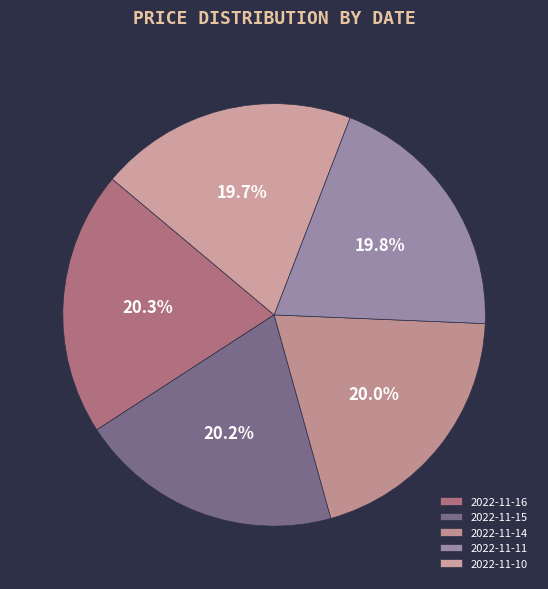

What portion of the pie excludes 2022-11-10?

80.3%